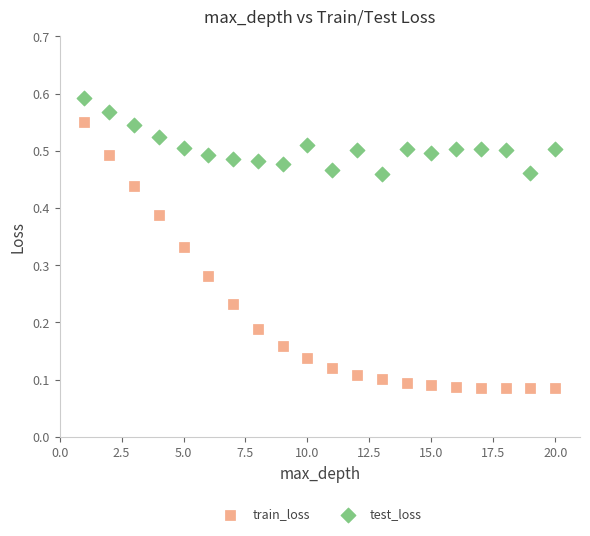

Across all data points, what is the range of X values (max minus min)?

19.0